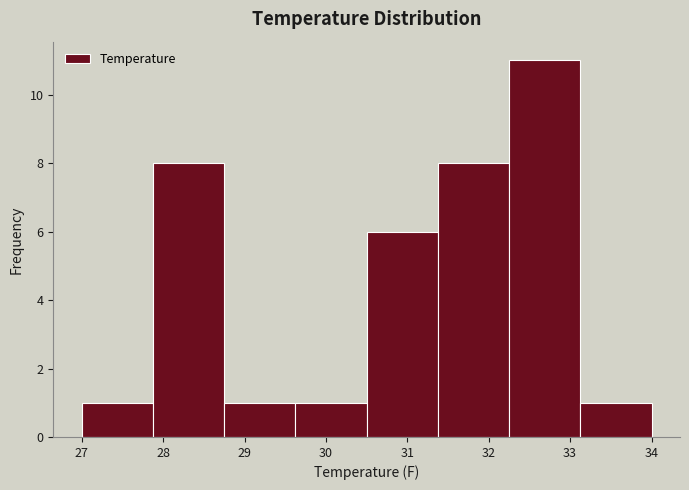

Reading left to right, transcribe this chart: for each bar, give the range it covers on the x-axis and its height. Neither the bar edges nor the heights are printed on the chart, so give them approximately, as read against the axes.

27.0 to 27.9: 1
27.9 to 28.8: 8
28.8 to 29.6: 1
29.6 to 30.5: 1
30.5 to 31.4: 6
31.4 to 32.3: 8
32.3 to 33.1: 11
33.1 to 34.0: 1